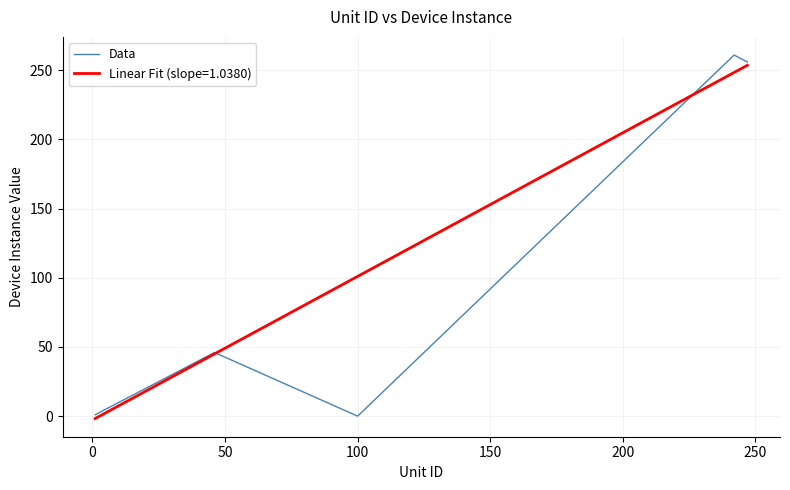

What is the maximum value for Data?

261.0